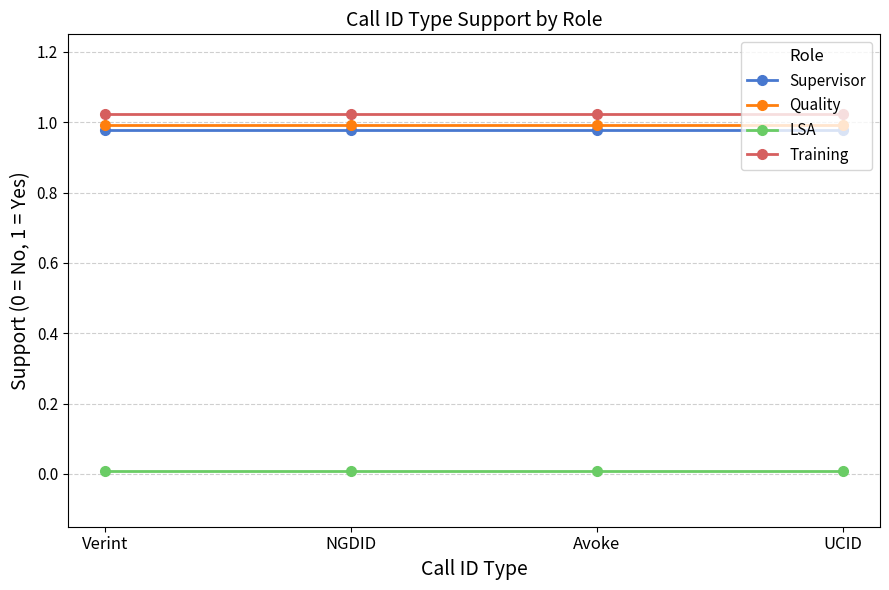

Is it true that LSA equals 0.0 at Verint?

False